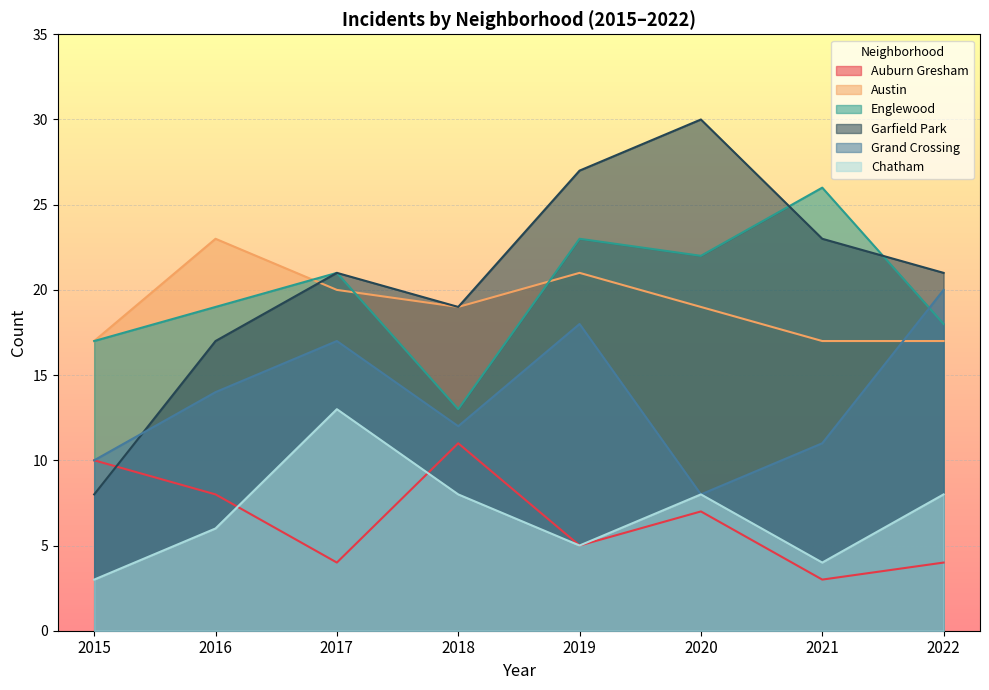

What is the lowest value of the Auburn Gresham series?

3